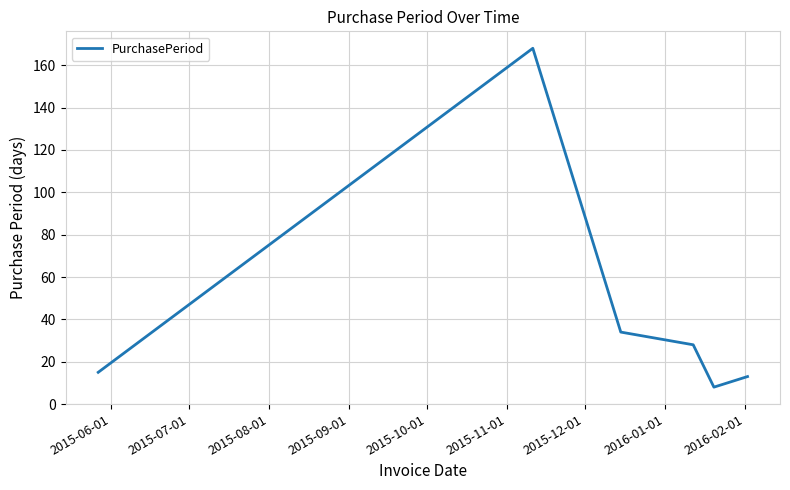

What is the difference between the second highest and minimum values?

26